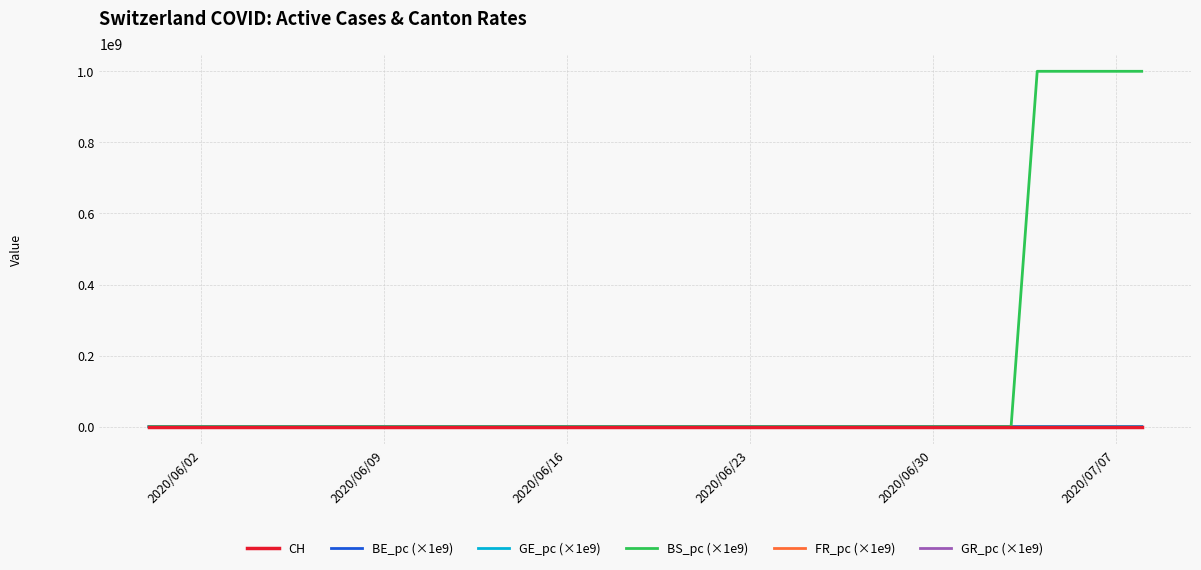

Which series has the largest total across all categories?

BS_pc (×1e9)